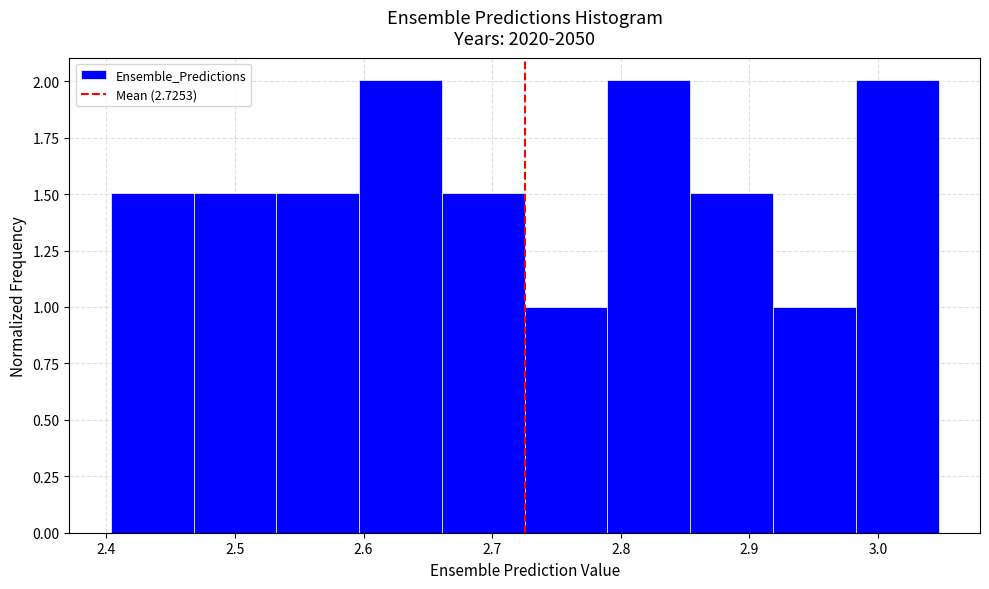

Reading left to right, list every bar in this chart as the range it spans on the x-axis followed by its height. Neither the bar edges nor the heights are printed on the chart, so give them approximately, as read against the axes.

2.40 to 2.47: 1.5
2.47 to 2.53: 1.5
2.53 to 2.60: 1.5
2.60 to 2.66: 2.0
2.66 to 2.73: 1.5
2.73 to 2.79: 1.0
2.79 to 2.85: 2.0
2.85 to 2.92: 1.5
2.92 to 2.98: 1.0
2.98 to 3.05: 2.0